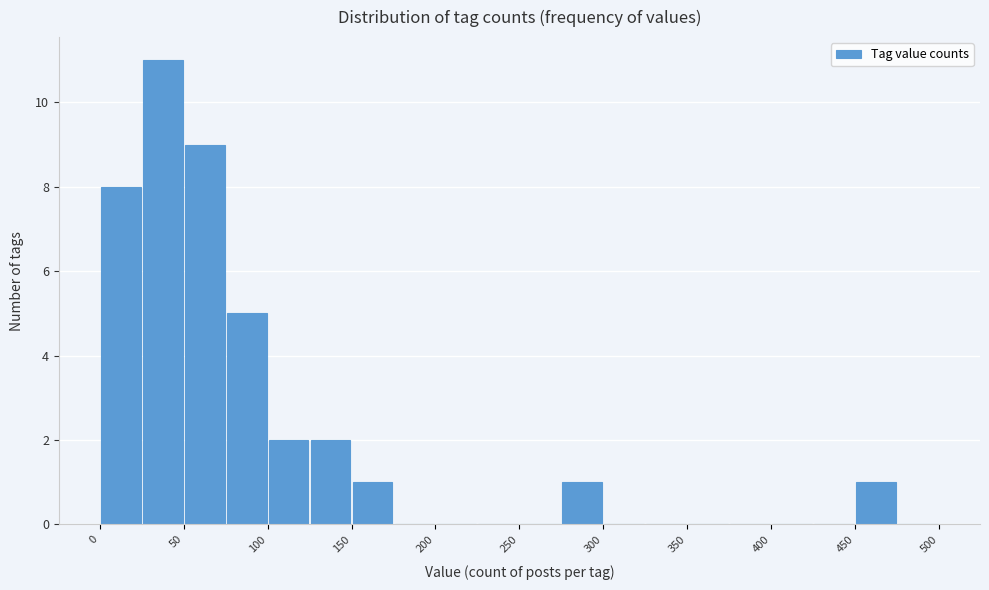

How tall is the bar that spans 150 to 175 on the x-axis? The values are not printed on the chart, so give them approximately, as read against the axis.

1